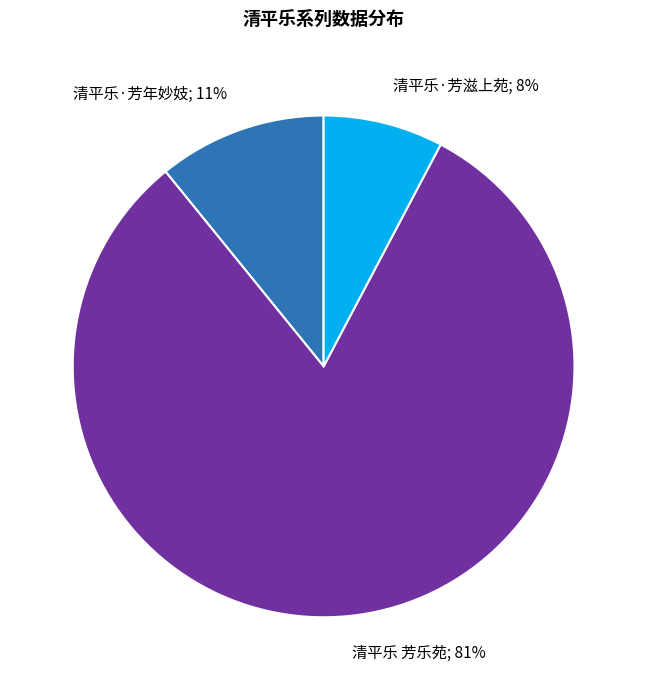

Is the sum of 清平乐·芳滋上苑 and 清平乐·芳年妙妓 greater than half?

No